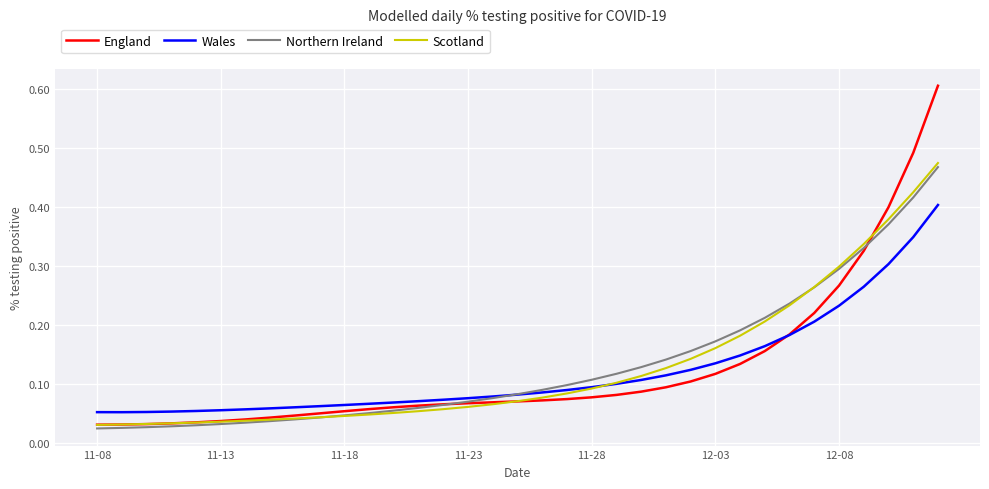

Does the chart display data point markers on the line(s)?

No